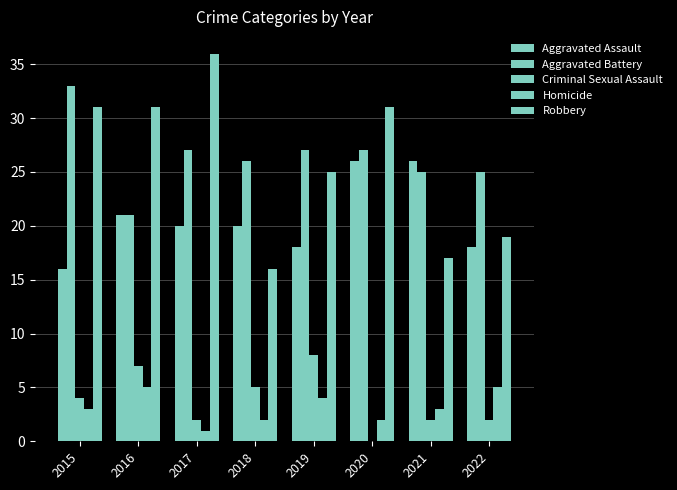

How many values in Criminal Sexual Assault are above zero?

7